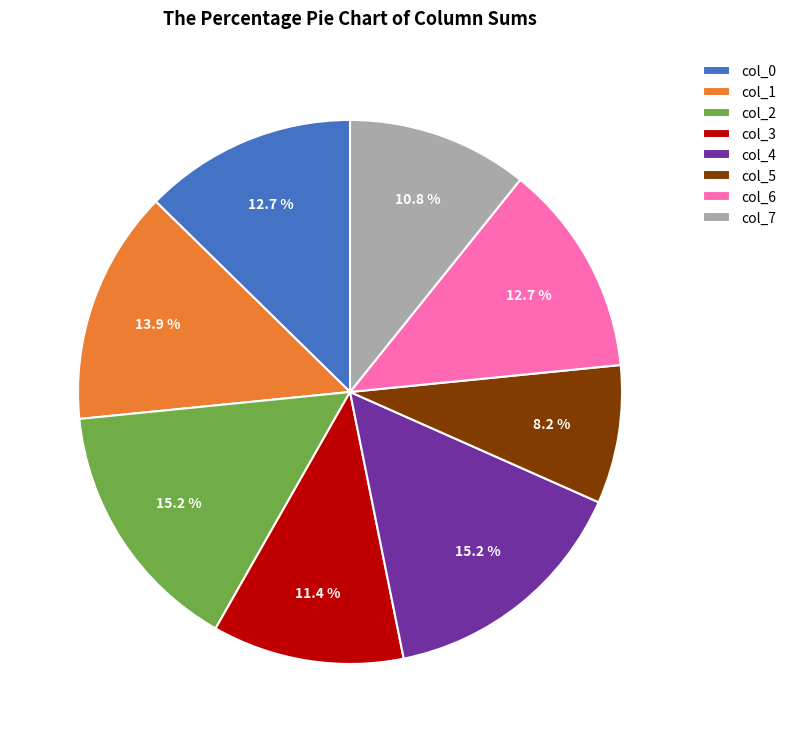

Count the number of slices in the pie.

8